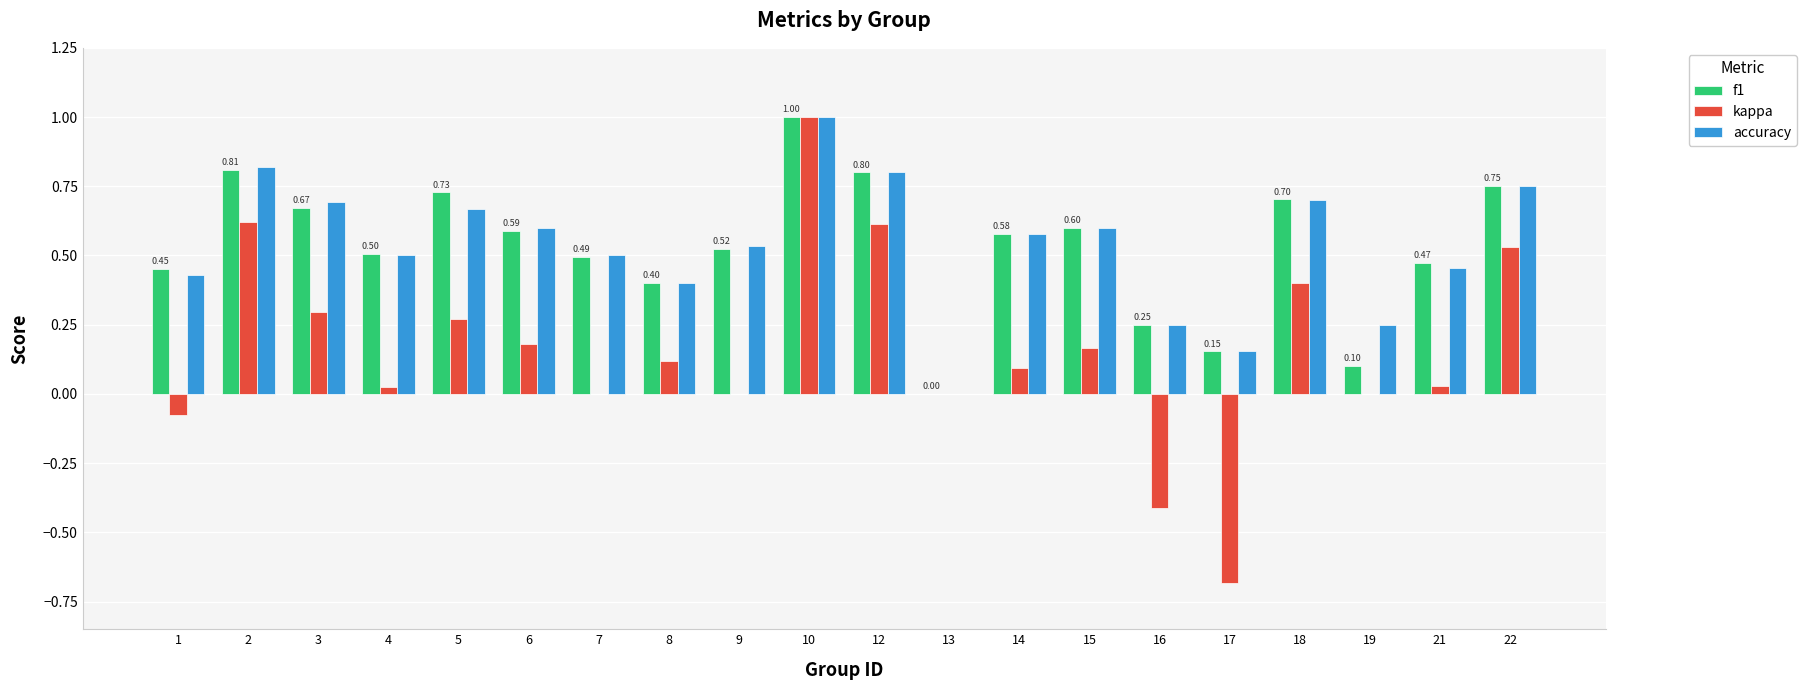

How many groups of bars are there?

20